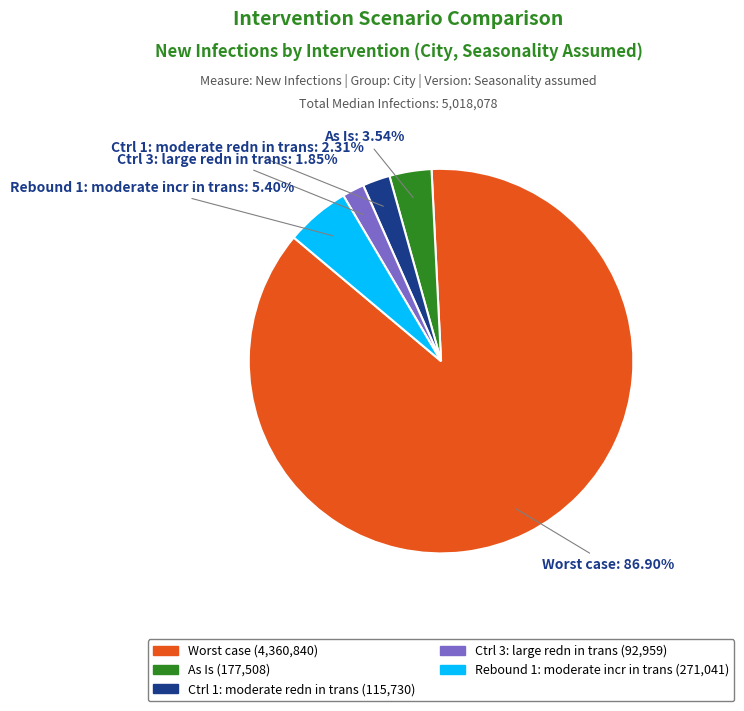

Is Rebound 1: moderate incr in trans the majority of the pie?

No